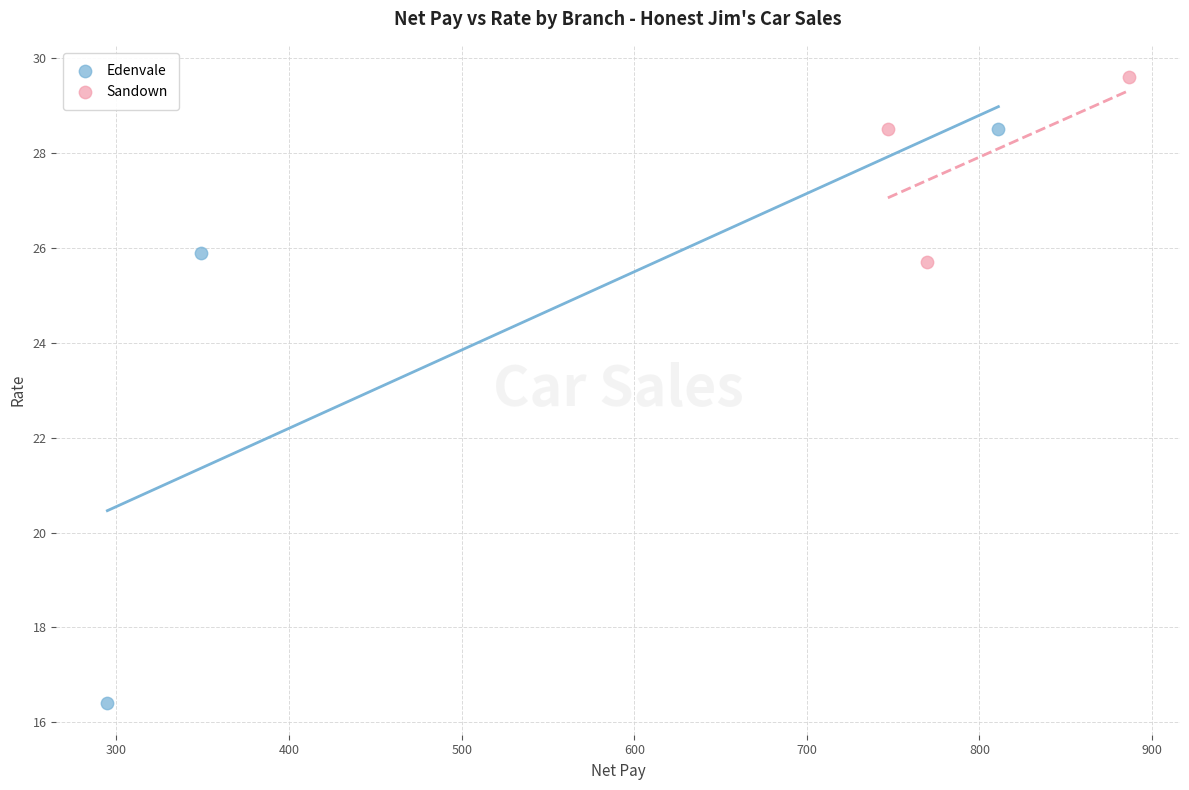

Which series reaches the maximum Y coordinate?

Sandown